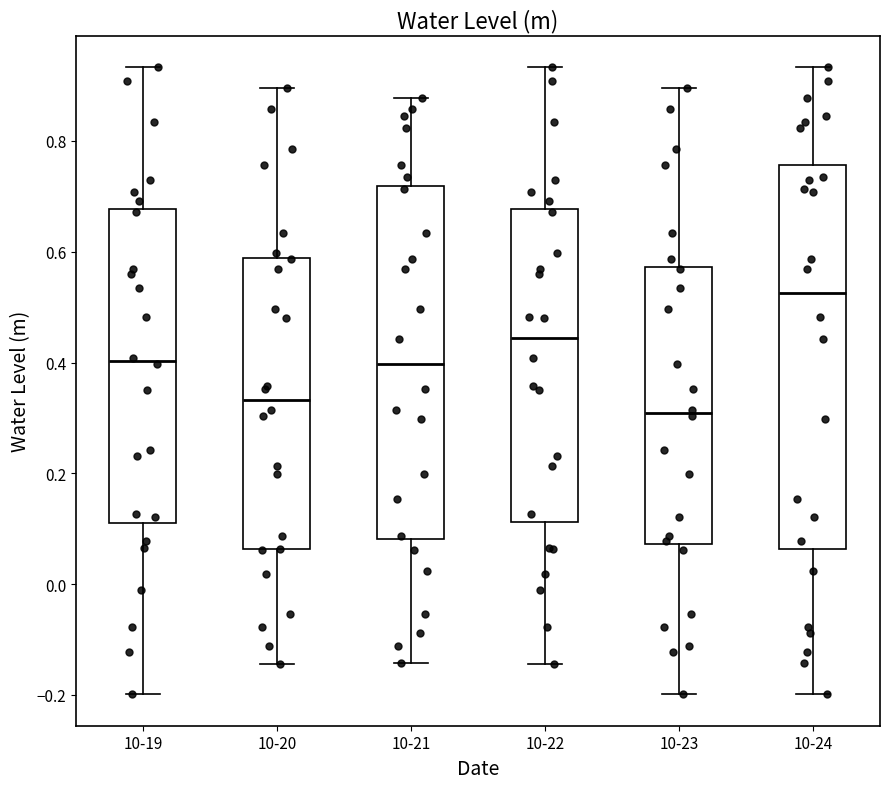

Which box is the tallest, from its lower edge to its upper edge?

10-24